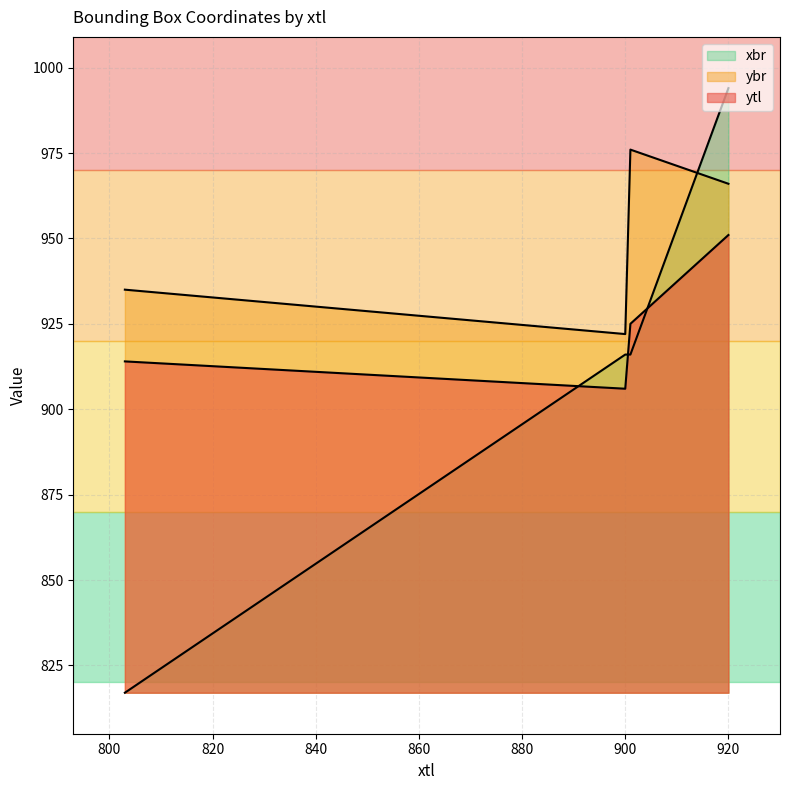

What is the difference between the maximum and minimum values in the ybr series?

54